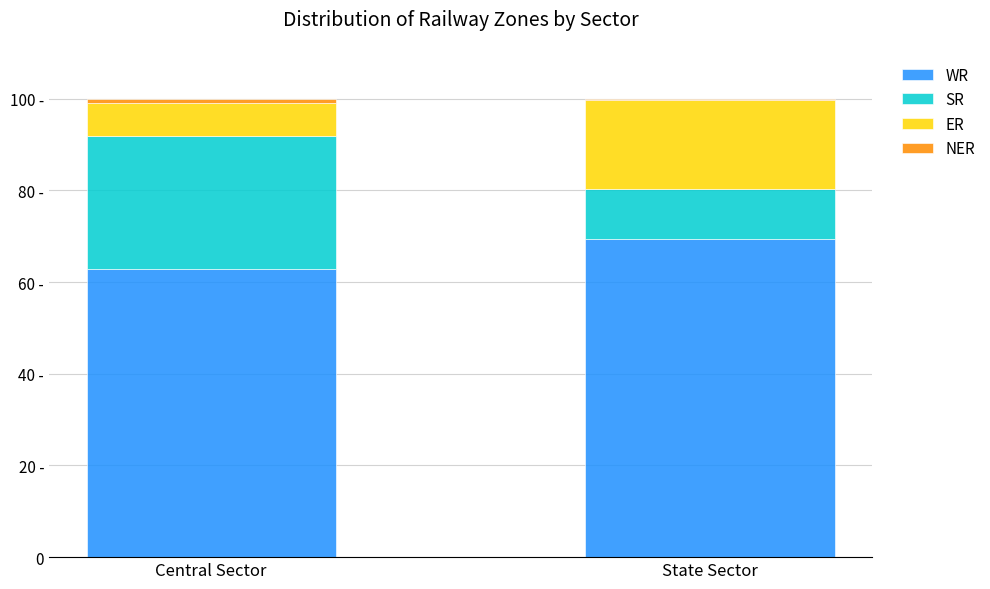

Are the bars horizontal?

No